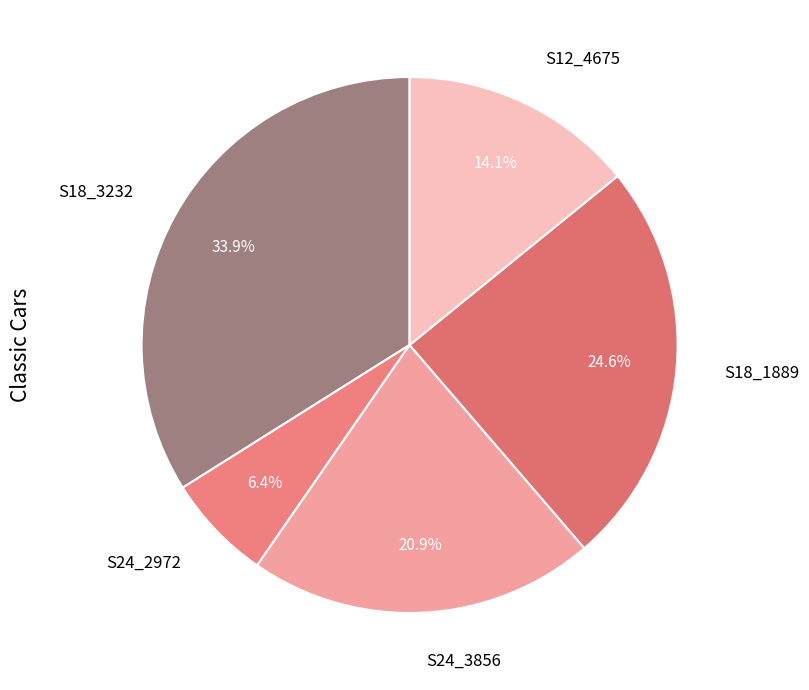

To the nearest percent, what percentage of the pie is S24_3856?

21%